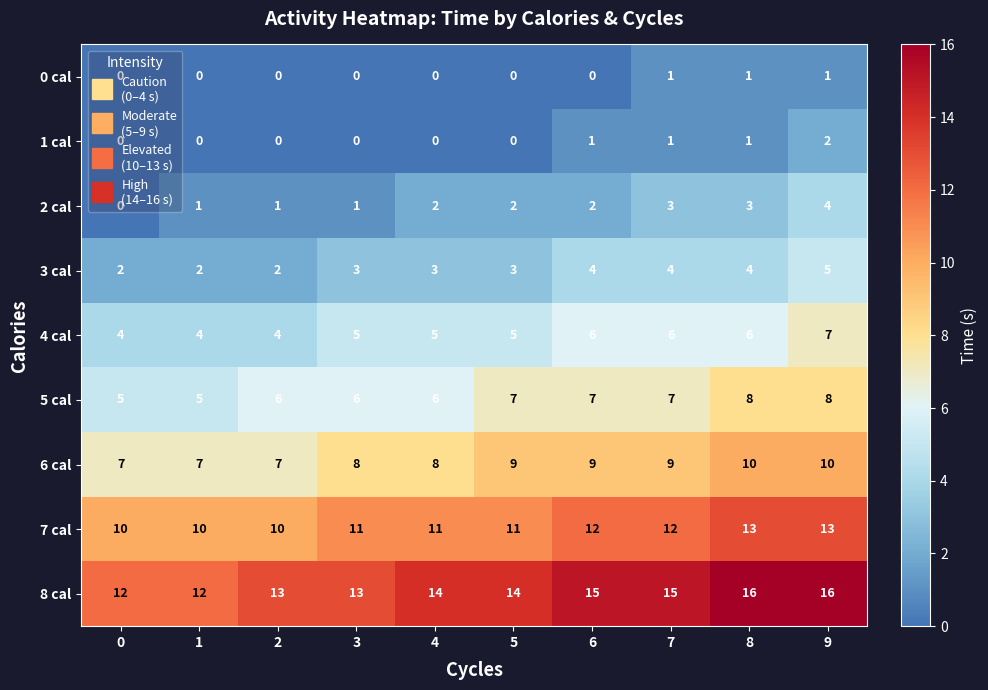

Count the 8 cal values in the range 13 to 15.

6